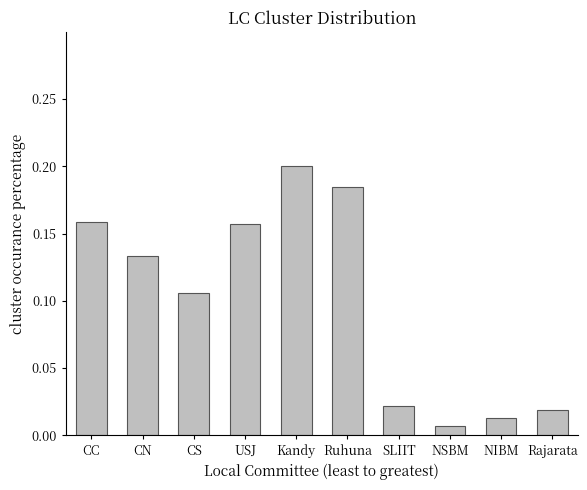

Which has a higher value, SLIIT or NIBM?

SLIIT